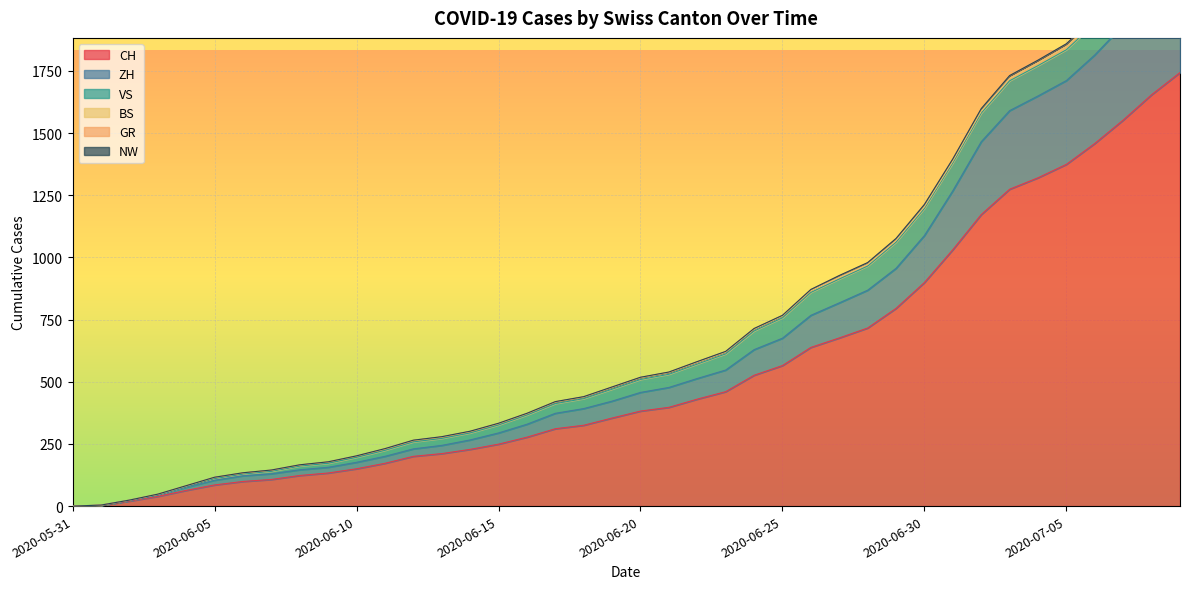

True or false: GR has a value of 160 at 2020-06-12.

False